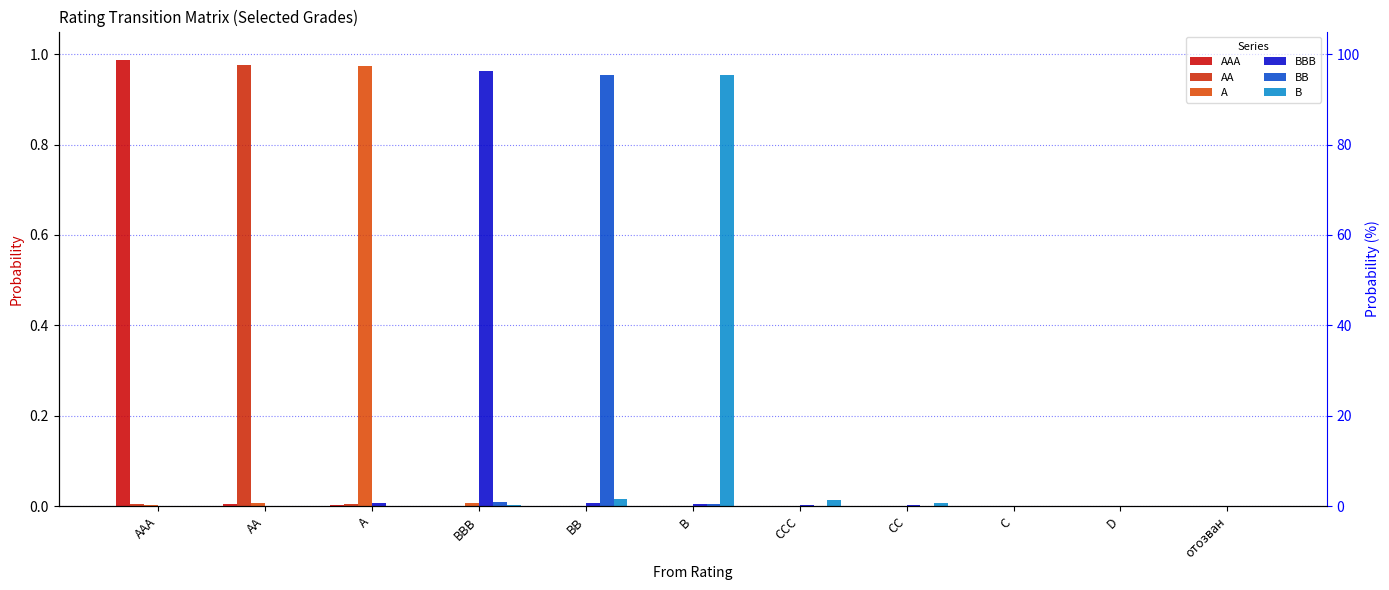

What is the sum of all A values?

1.0